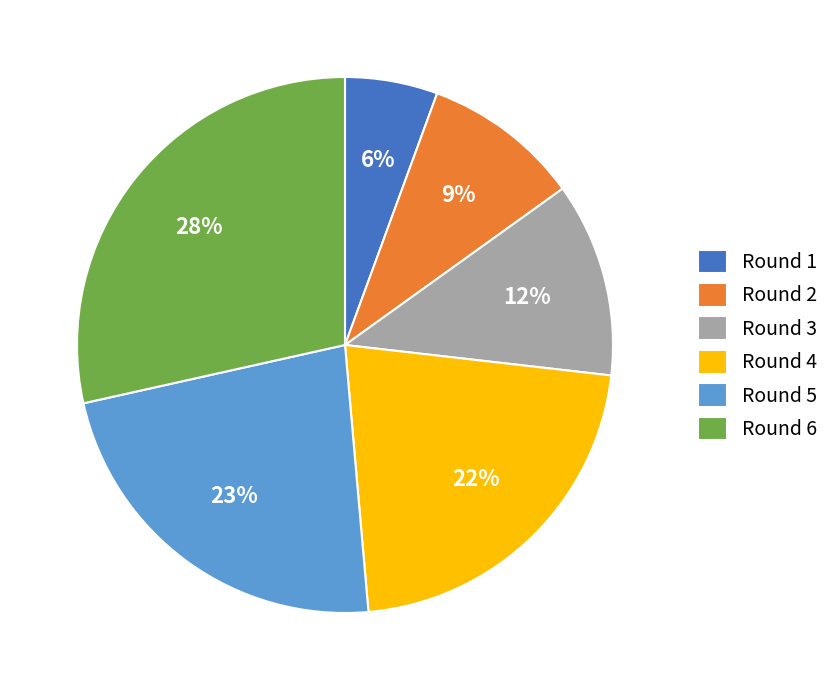

Which category has the smallest portion of the pie?

Round 1